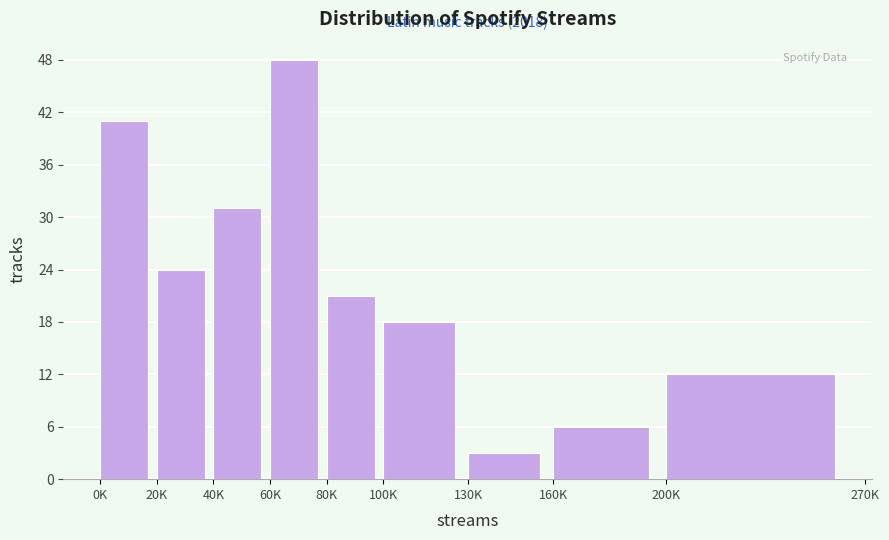

Reading left to right, transcribe all the data shown in this chart.

0K=41	20K=24	40K=31	60K=48	80K=21	100K=18	130K=3	160K=6	200K=12